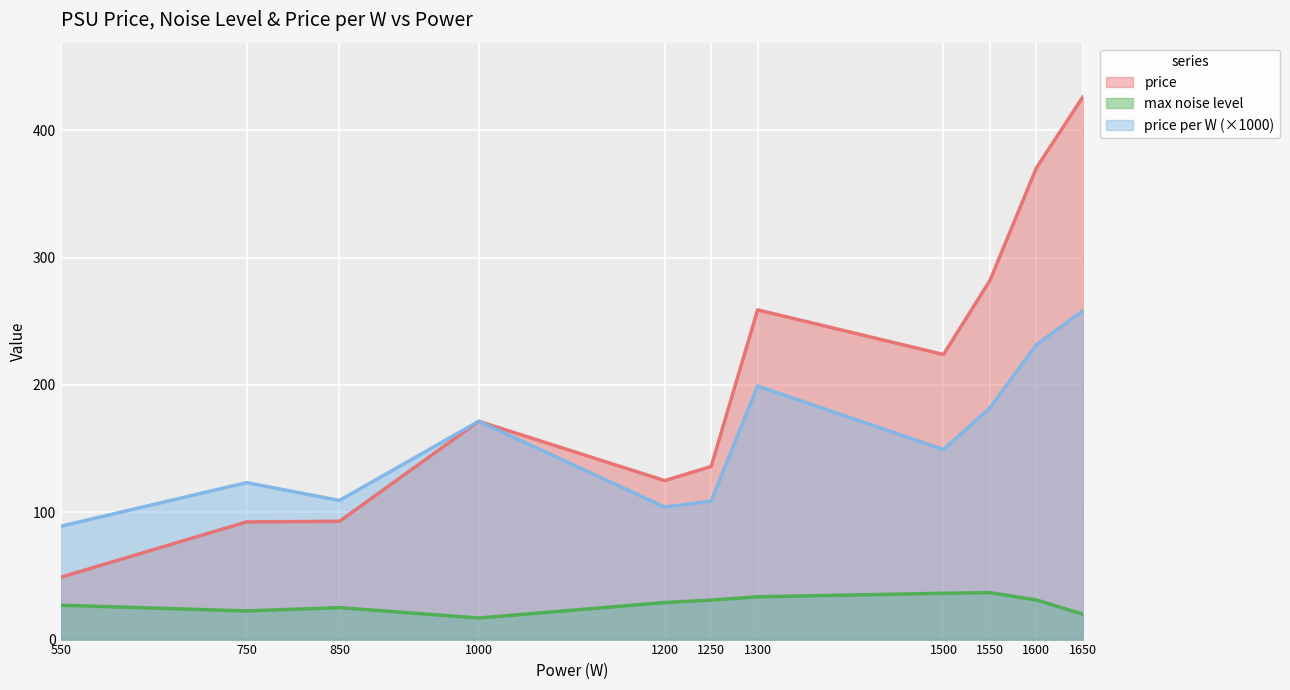

Between 1600 and 1650, which is larger?

1650